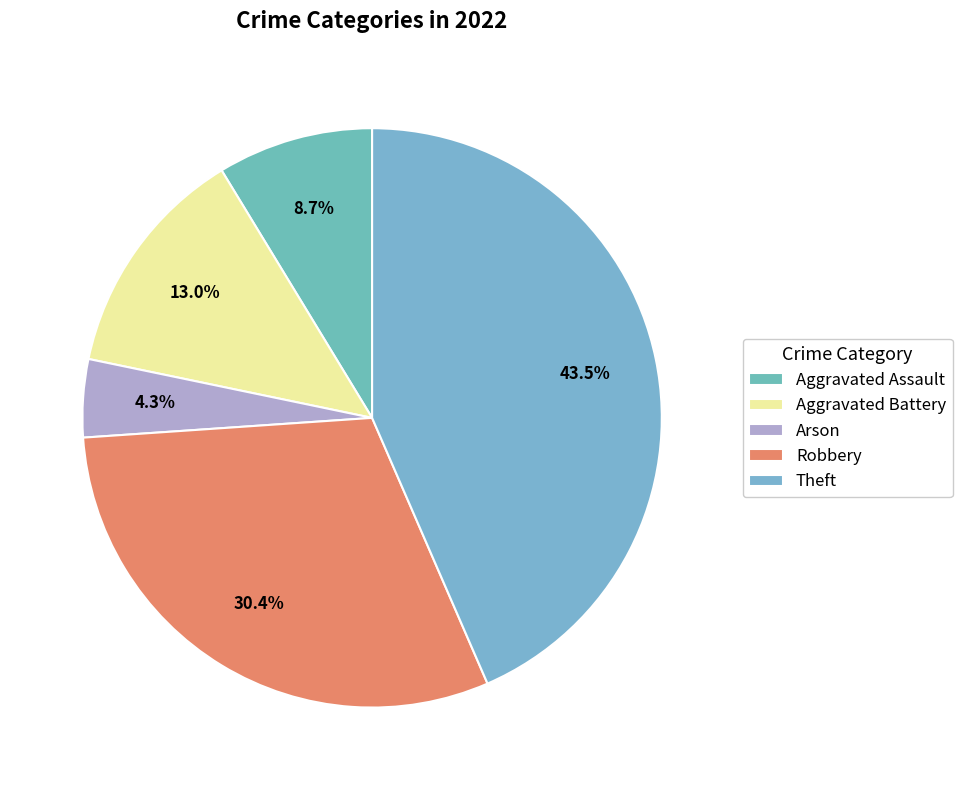

Does Aggravated Battery represent more than half of the total?

No